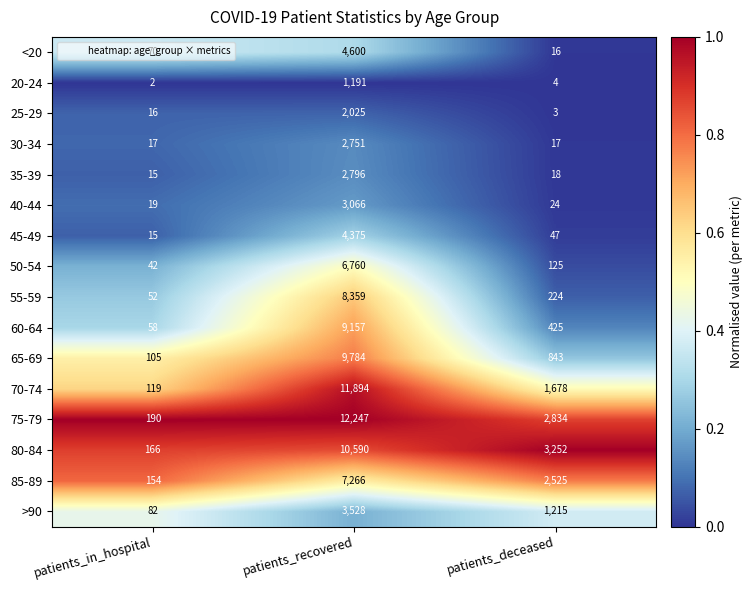

Rank the series at patients_deceased from highest to lowest value.

80-84, 75-79, 85-89, 70-74, >90, 65-69, 60-64, 55-59, 50-54, 45-49, 40-44, 35-39, 30-34, <20, 20-24, 25-29